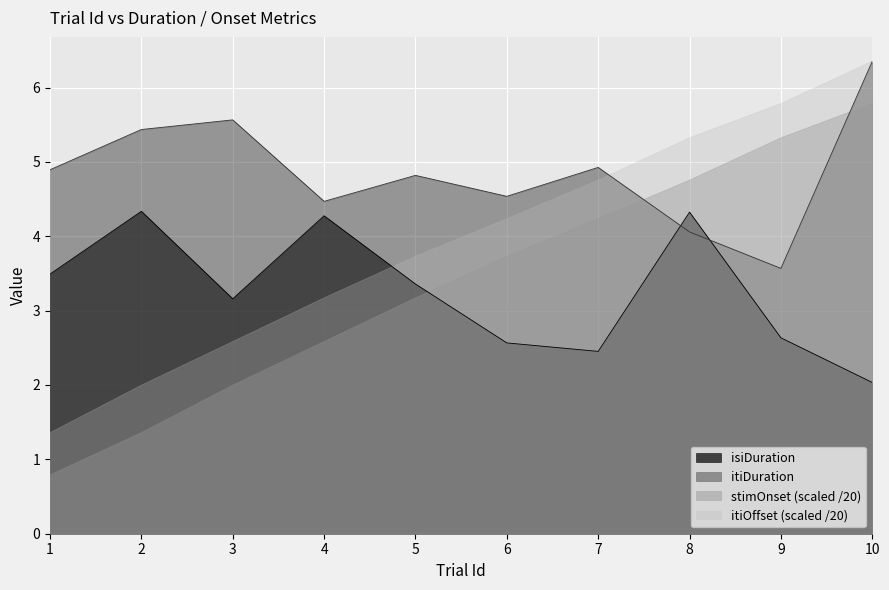

How many lines are shown in the chart?

4